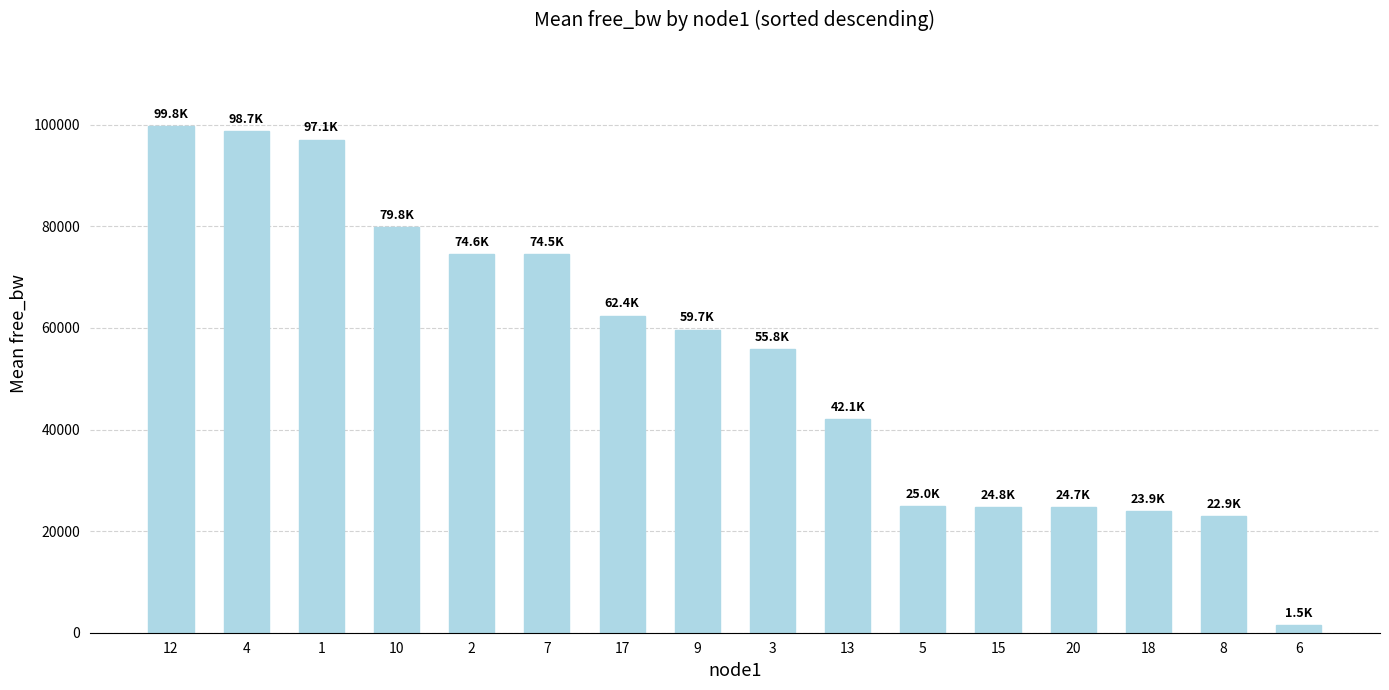

What is the label of the 3rd bar from the right?

18